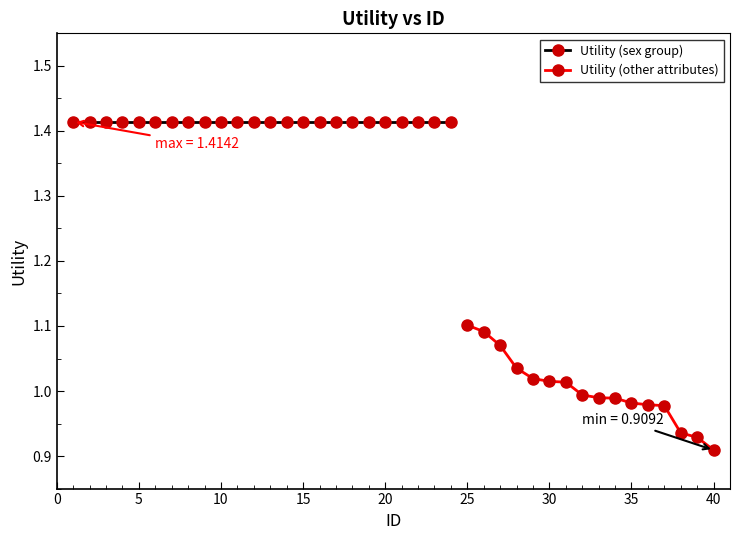

Reading left to right, extract all data points from this chart.

1.4	1.4	1.4	1.4	1.4	1.4	1.4	1.4	1.4	1.4	1.4	1.4	1.4	1.4	1.4	1.4	1.4	1.4	1.4	1.4	1.4	1.4	1.4	1.4	1.1	1.1	1.1	1.0	1.0	1.0	1.0	1.0	1.0	1.0	1.0	1.0	1.0	0.9	0.9	0.9